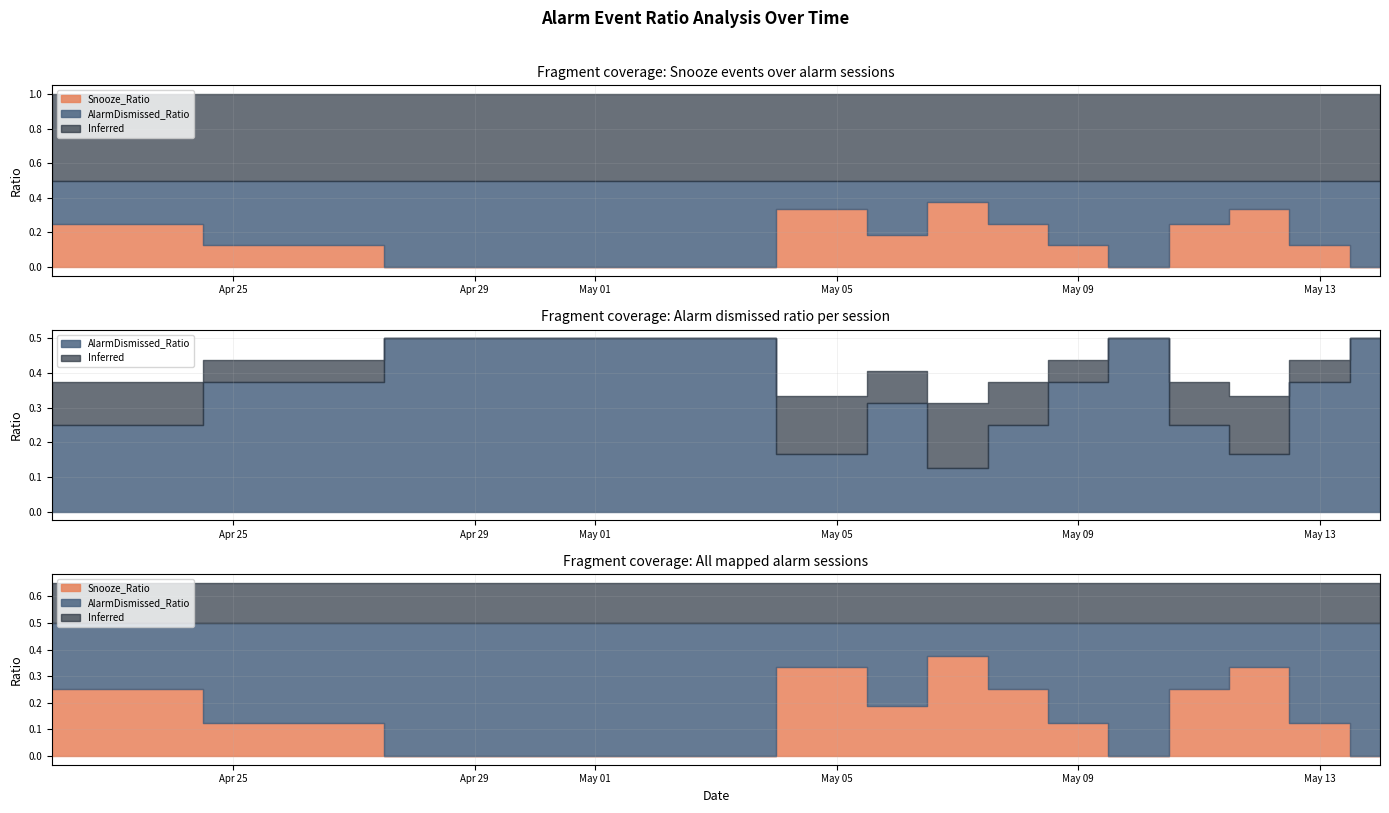

Where is AlarmDismissed_Ratio nearest to the value 0?

2023-05-07